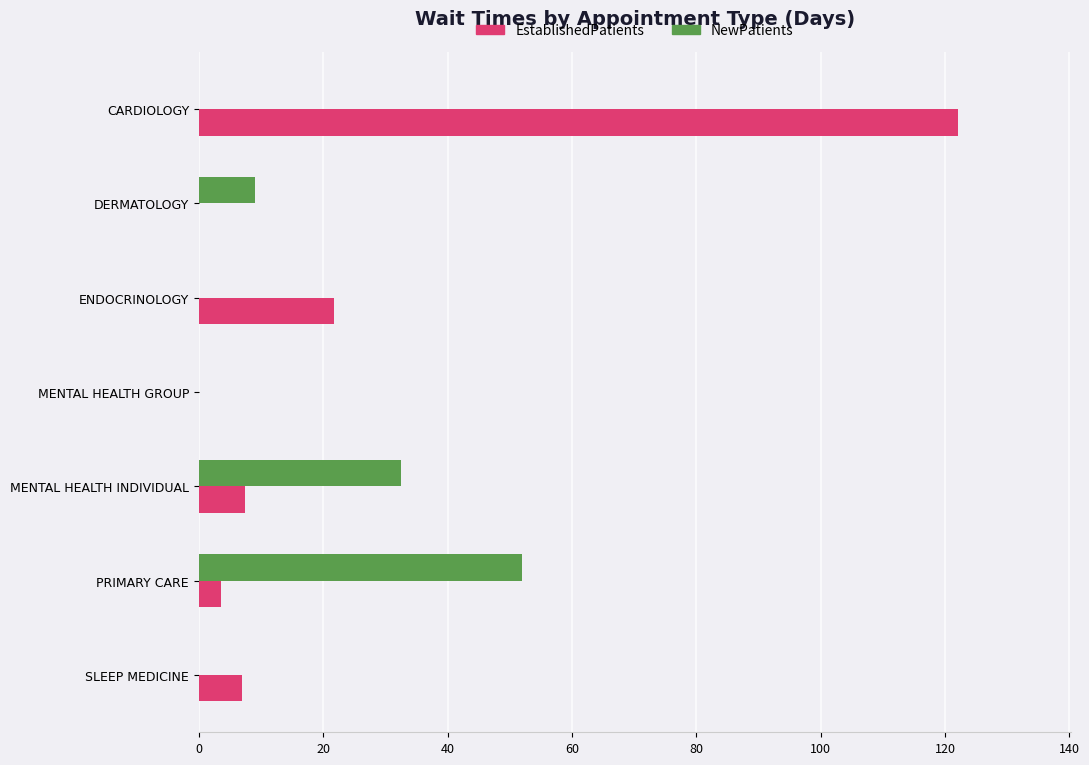

What is the sum of all NewPatients values?

93.4